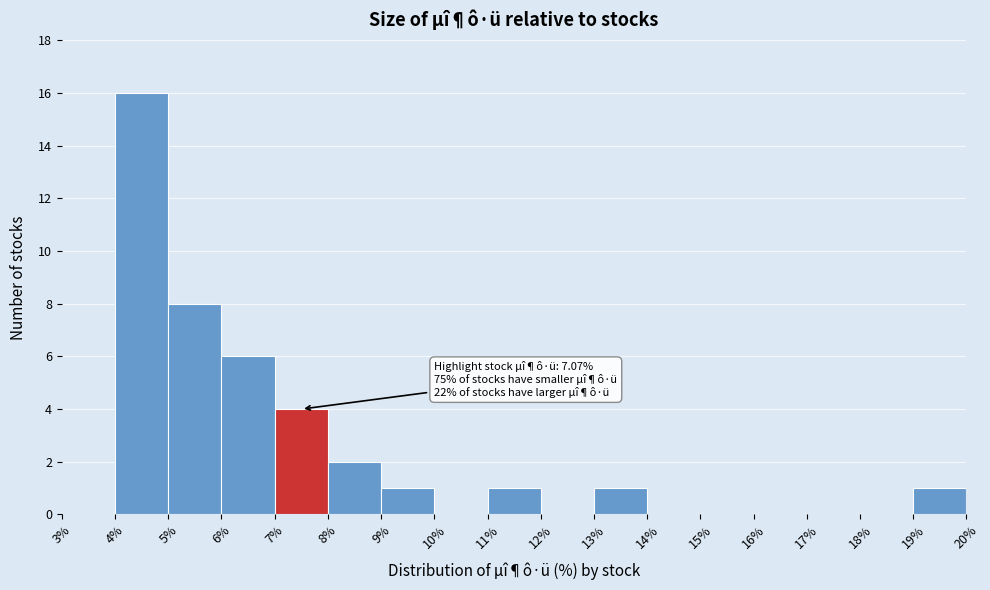

Which range on the x-axis has the tallest bar?

4% to 5%